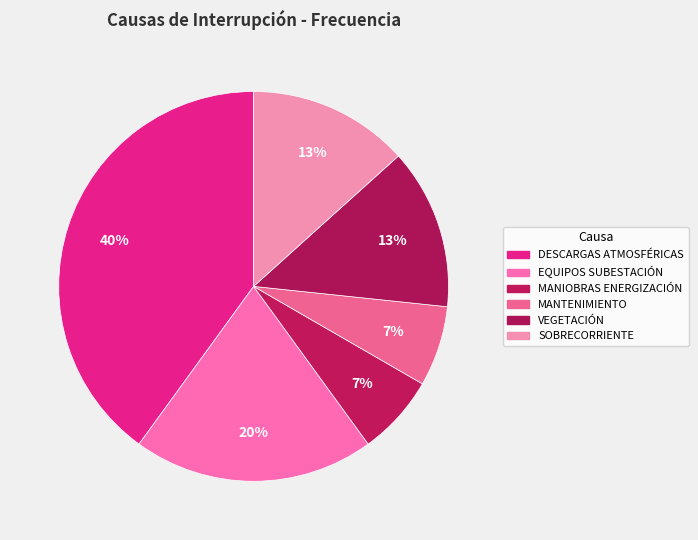

What is the change in value from EQUIPOS SUBESTACIÓN to VEGETACIÓN?

-1